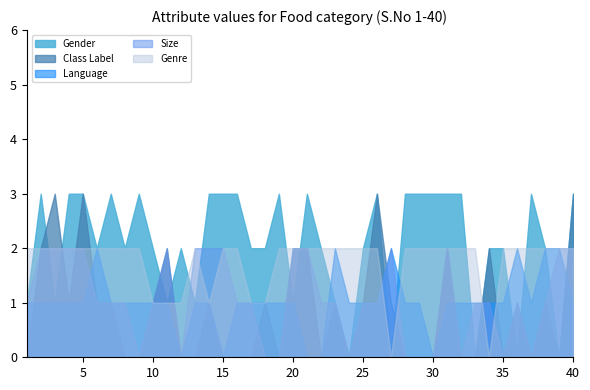

Which series changed the most between 5 and 26?

Size